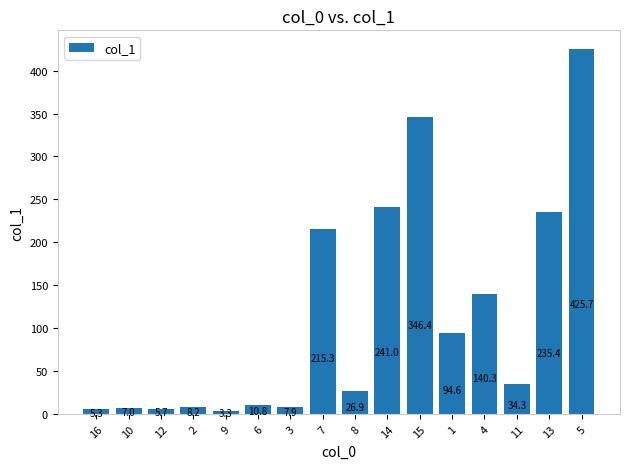

What is the sum of all values?

1808.1